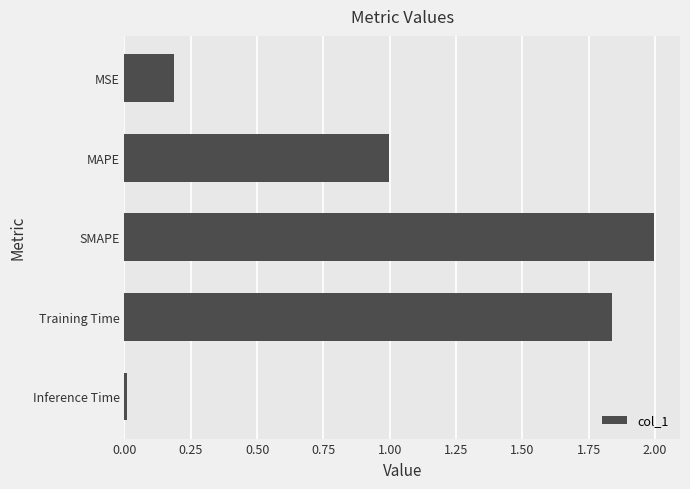

At which category does the chart reach its minimum across all series?

Inference Time